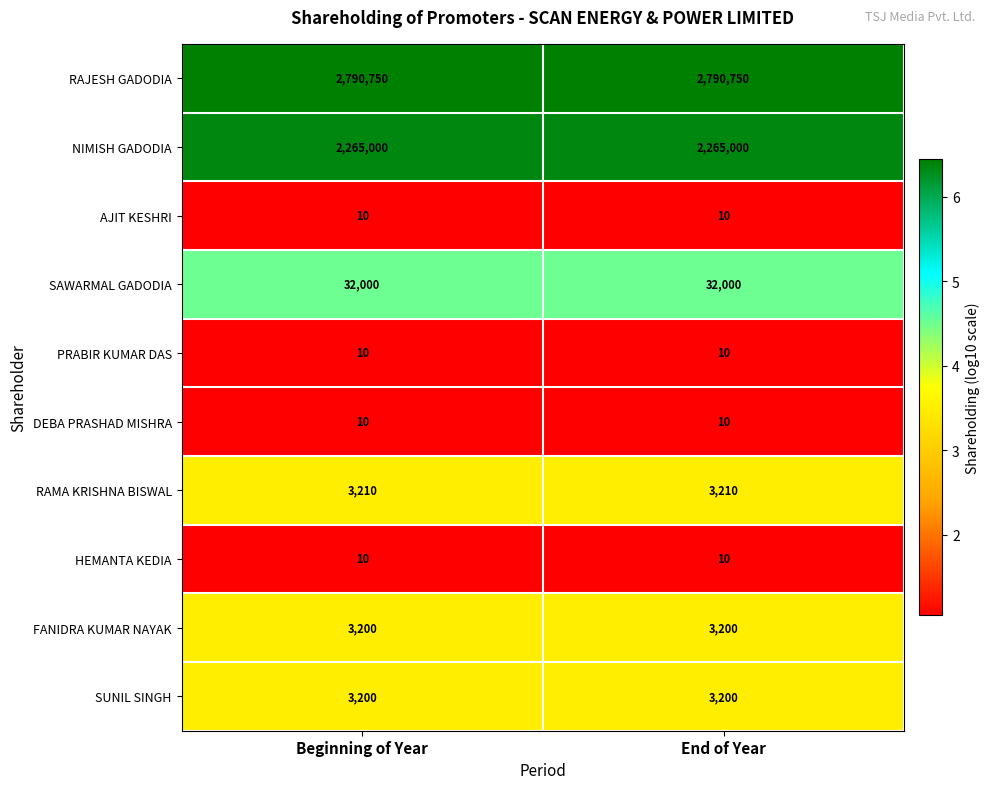

What is the total value across all series at End of Year?

5097400